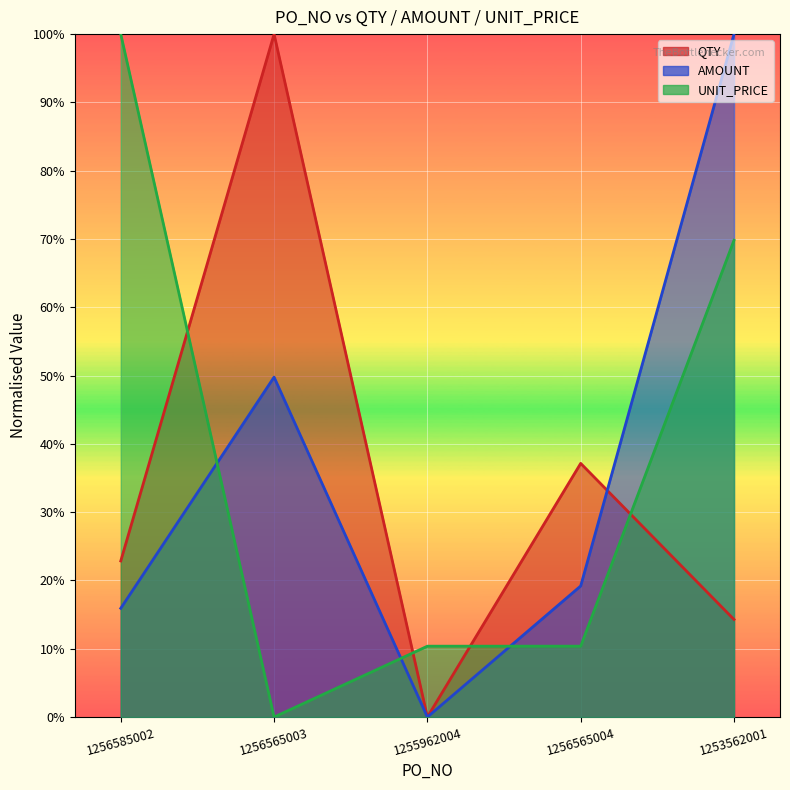

The value of AMOUNT at 1256585002 is 0.2. True or false?

True